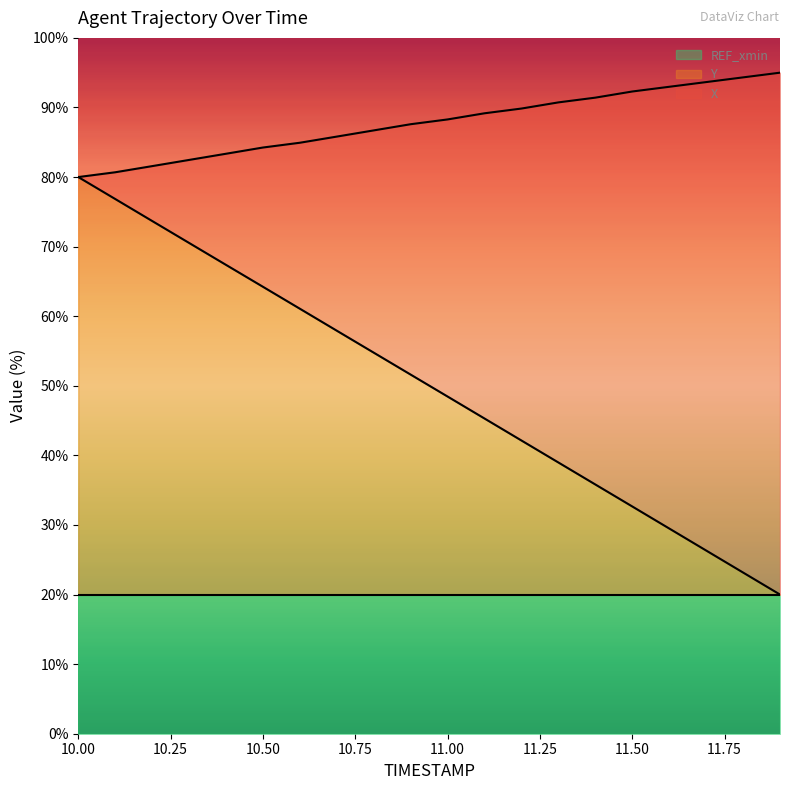

Where is X nearest to the value 50?

11.0